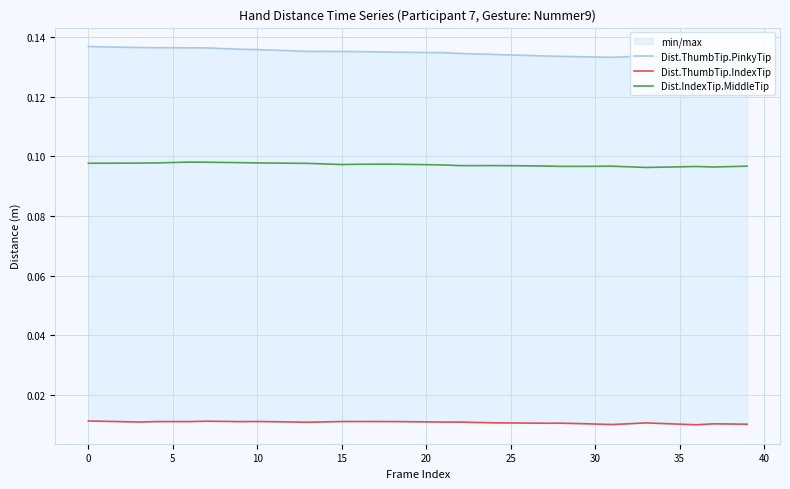

Count the Dist.IndexTip.MiddleTip values in the range 0 to 1.

40